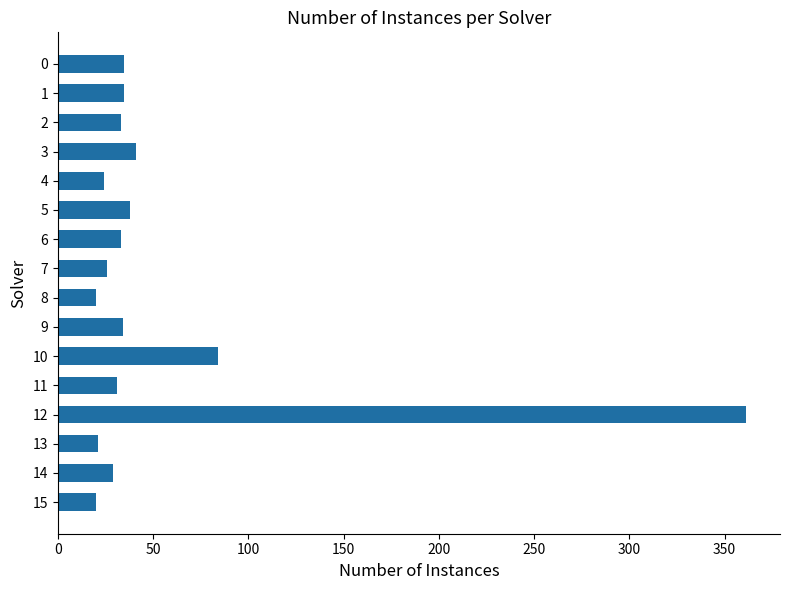

The value at 7 is 43. True or false?

False